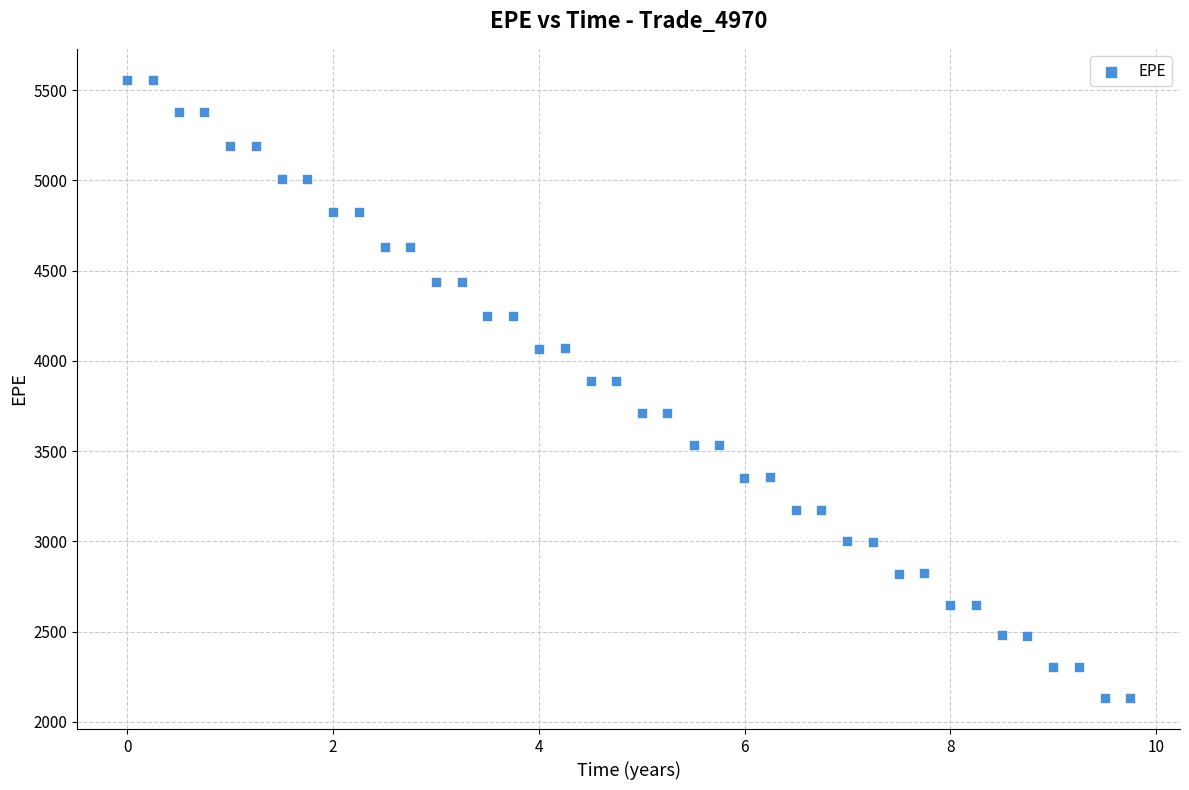

What is the range of X values (max minus min)?

9.7